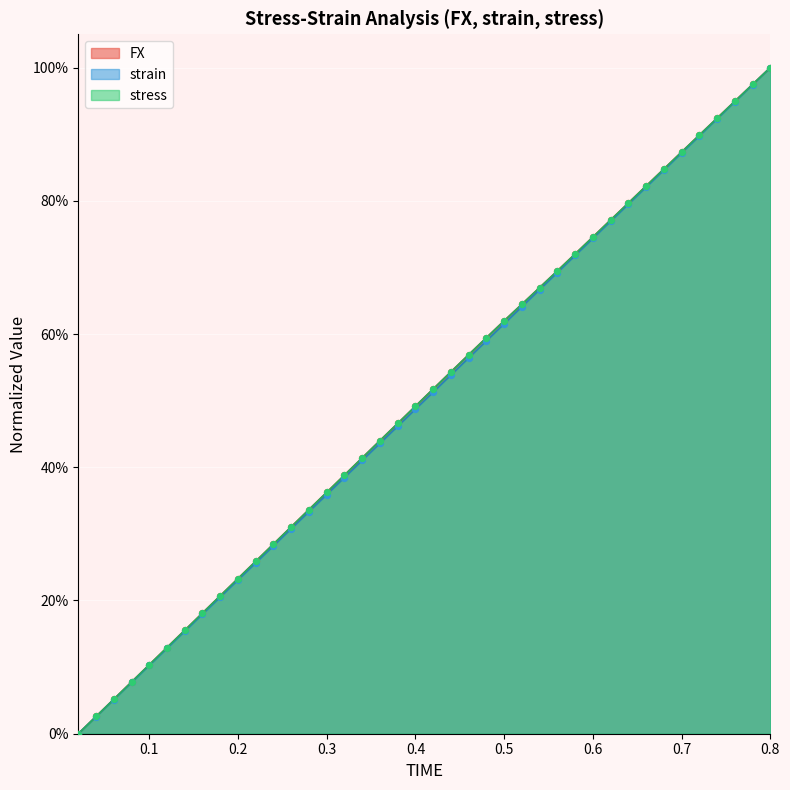

Which series has the largest total across all categories?

FX